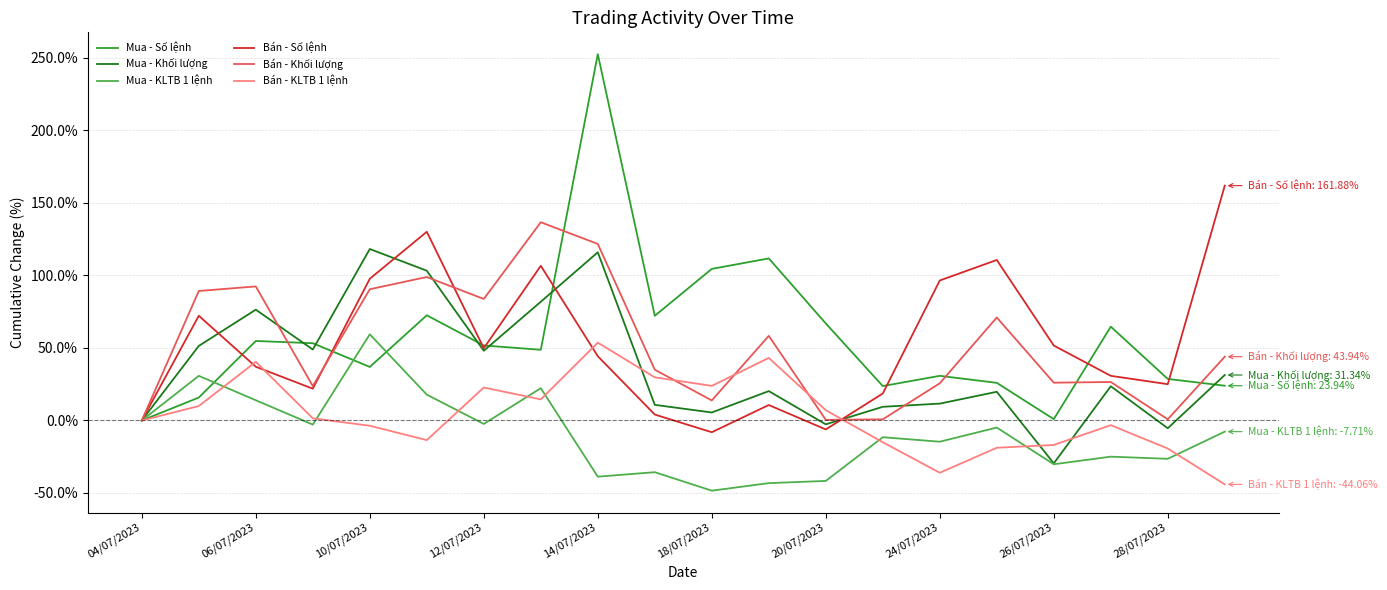

Which series has the largest range (max minus min)?

Mua - Số lệnh